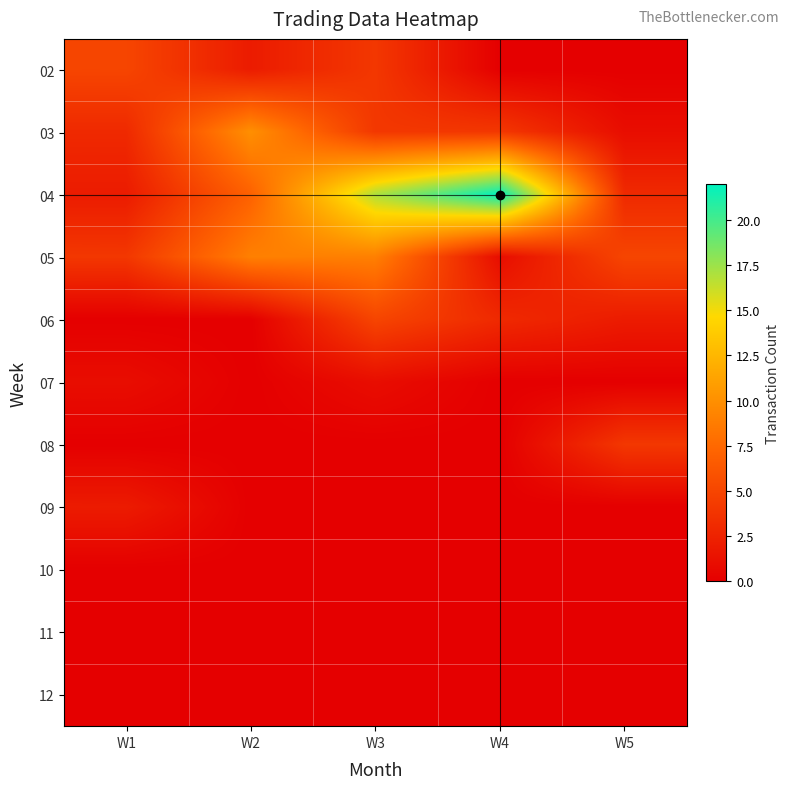

How many distinct data groups are displayed?

11